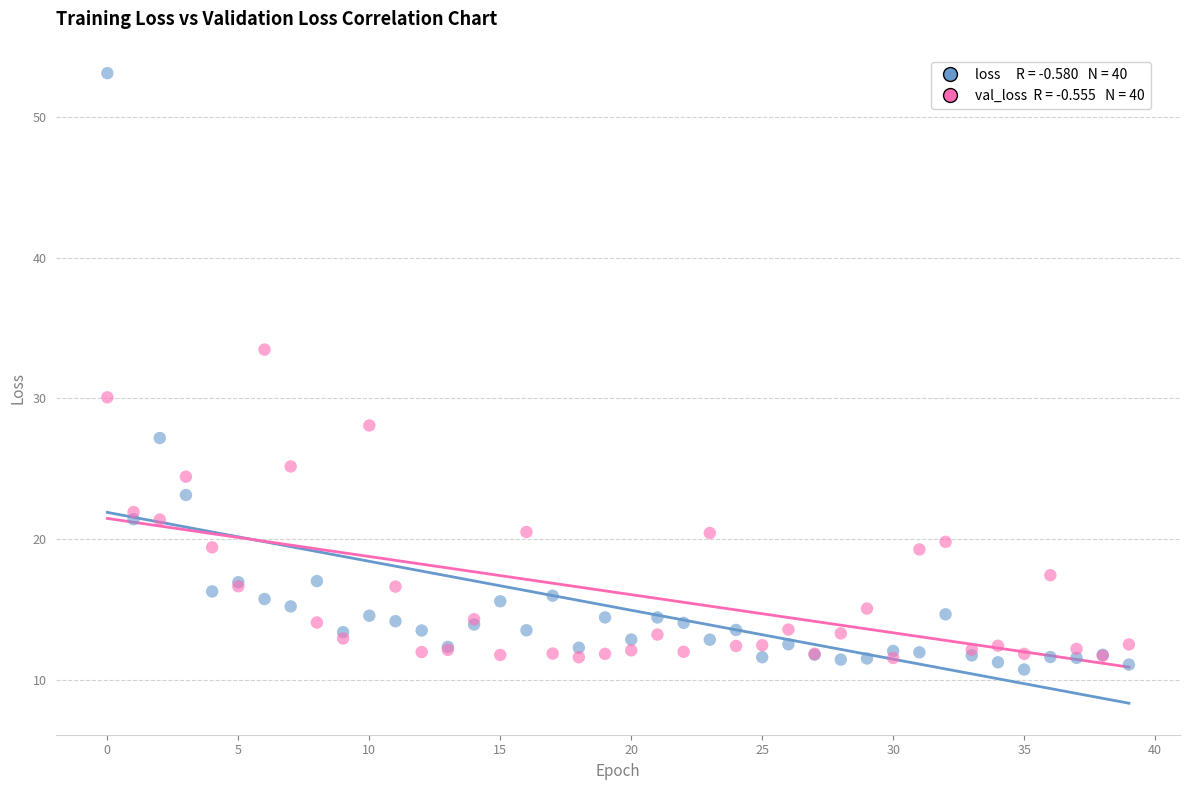

Across all series, what Y value is closest to 31?

30.1